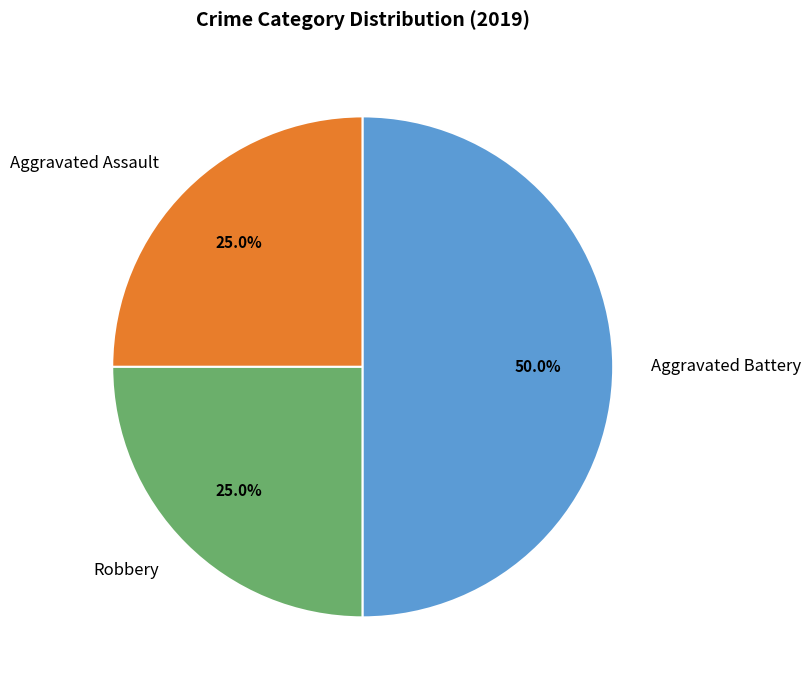

The Aggravated Battery slice represents 63% of the pie. True or false?

False